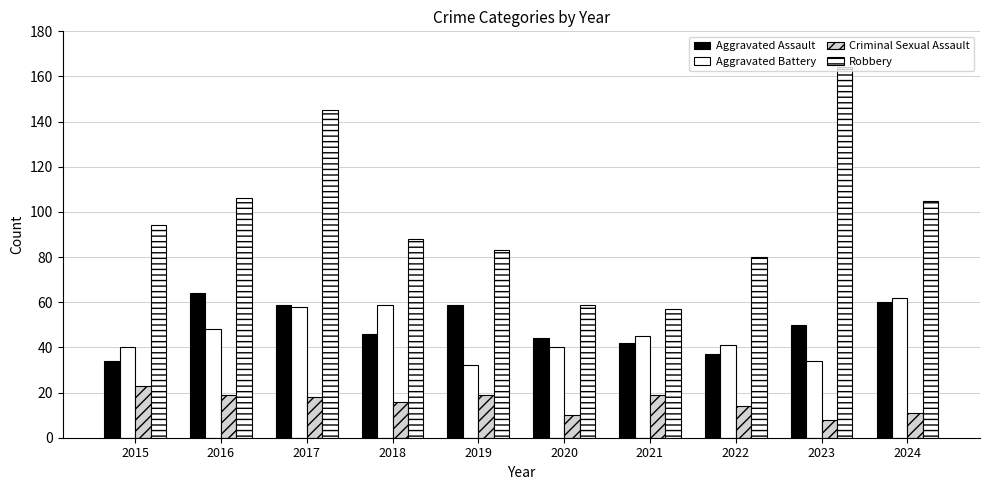

What is the total value across all series at 2023?

256